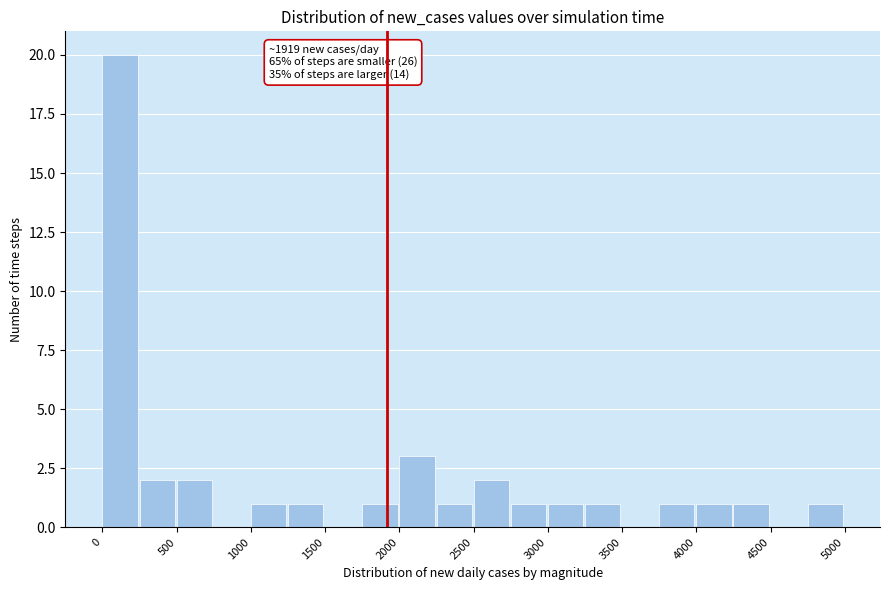

Which range on the x-axis has the tallest bar?

0 to 250